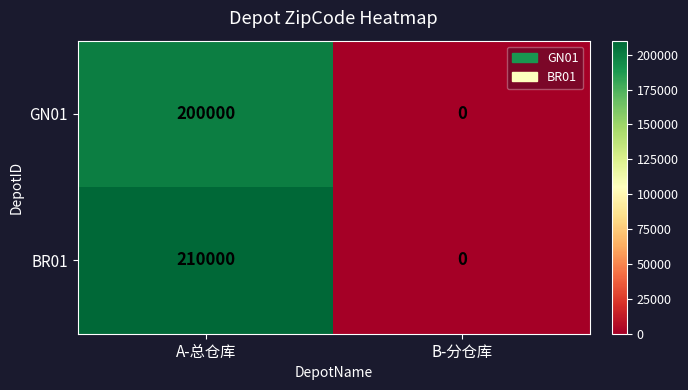

Rank the series by their average value, from highest to lowest.

BR01, GN01